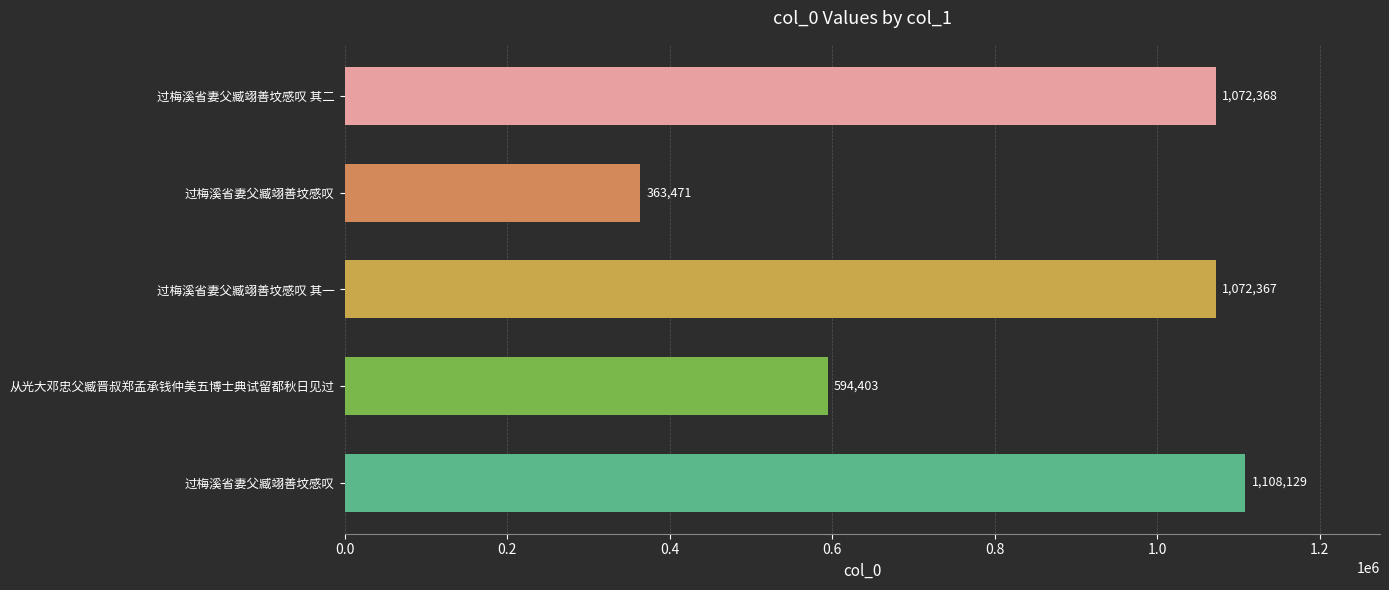

How many bars are there in total?

5